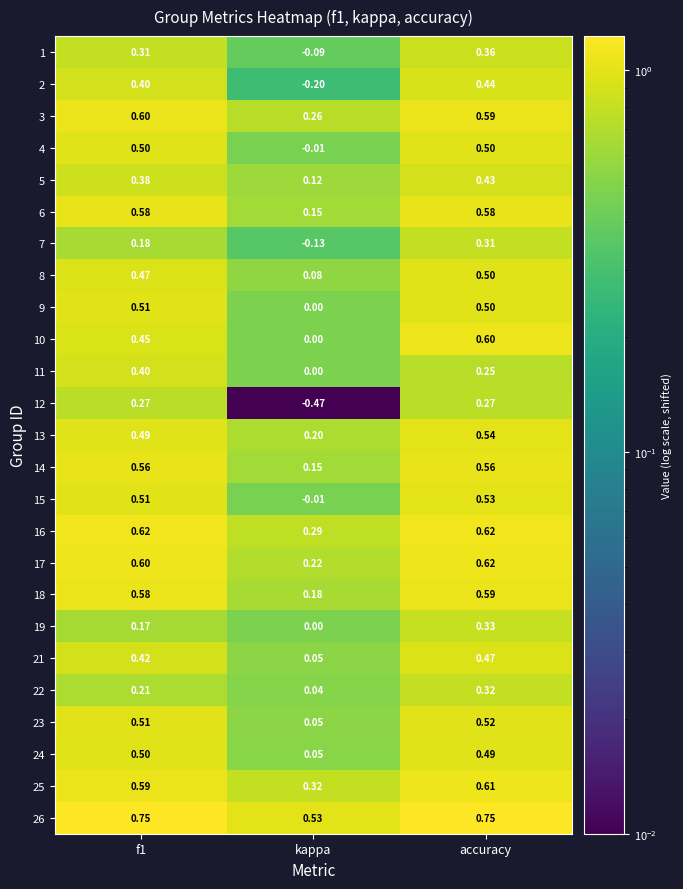

Count the number of categories in the chart.

3